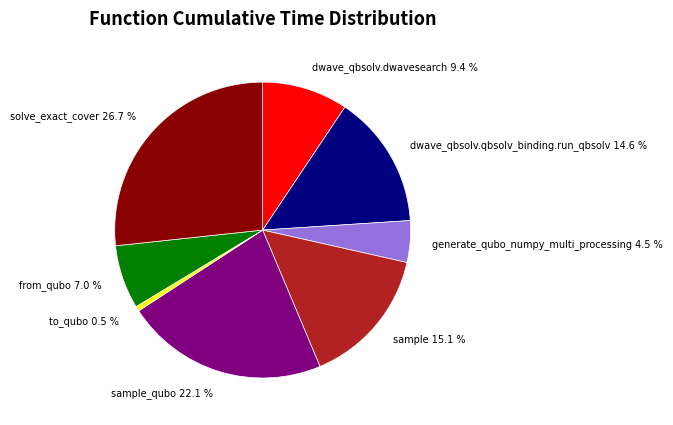

Rank the categories by value from lowest to highest.

to_qubo 0.5 %, generate_qubo_numpy_multi_processing 4.5 %, from_qubo 7.0 %, dwave_qbsolv.dwavesearch 9.4 %, dwave_qbsolv.qbsolv_binding.run_qbsolv 14.6 %, sample 15.1 %, sample_qubo 22.1 %, solve_exact_cover 26.7 %